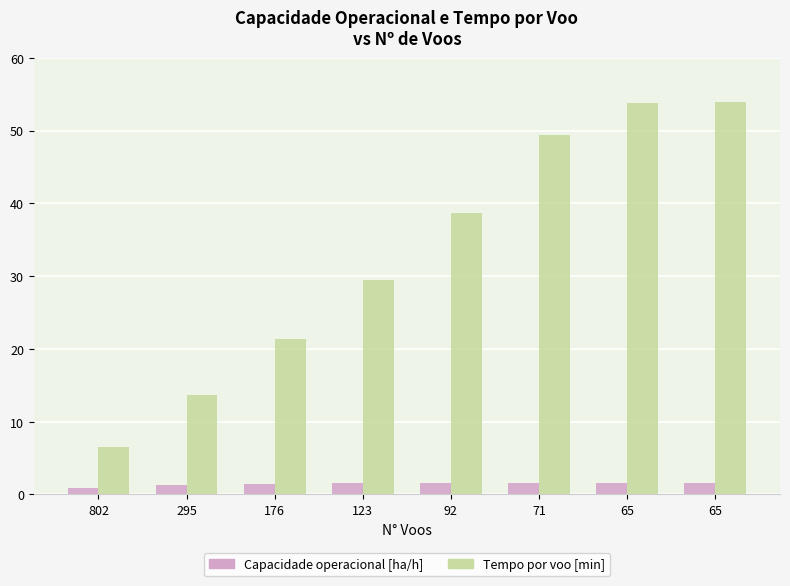

The value of Tempo por voo [min] at 65 is 94.4. True or false?

False